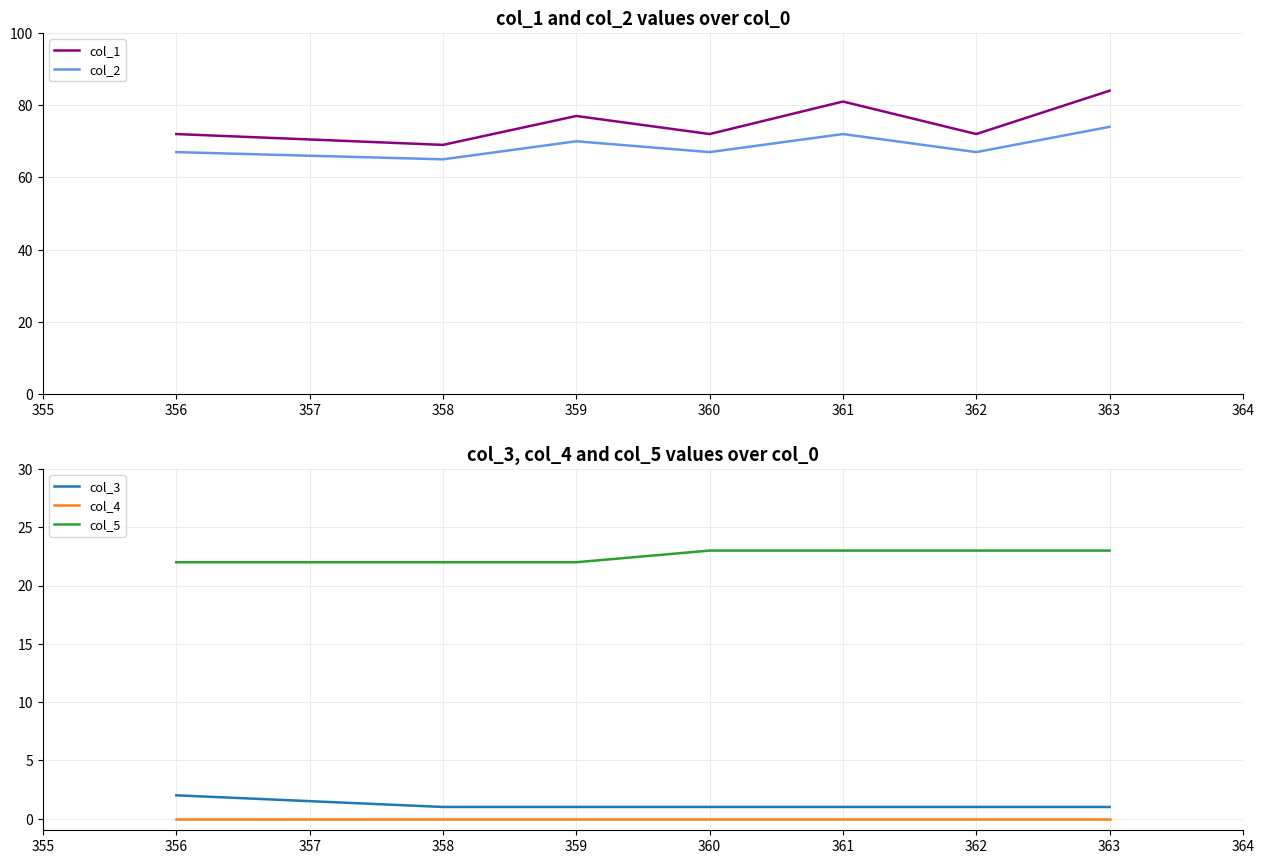

What is the approximate value of col_3 at 359?

1